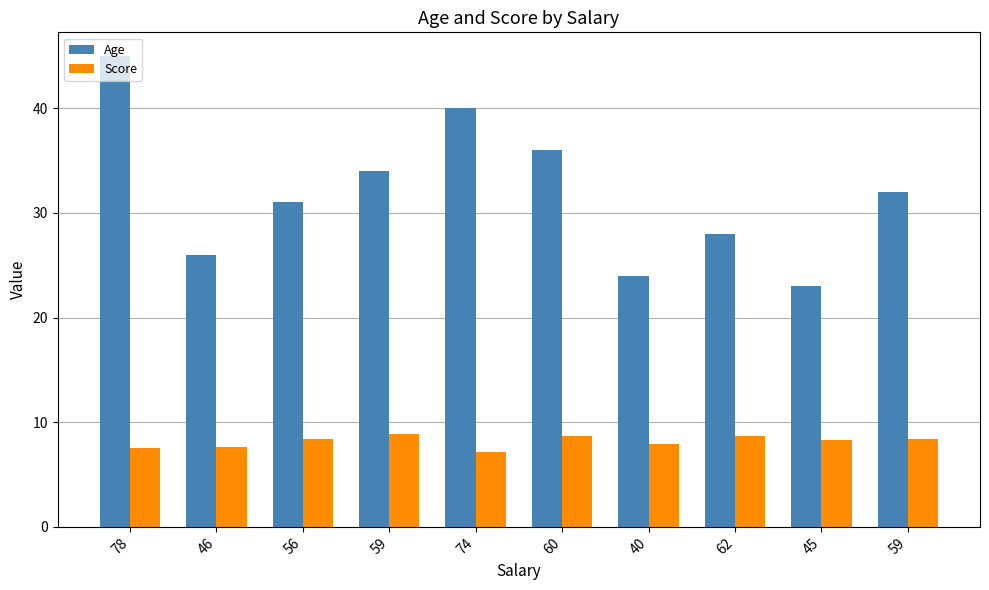

The Age series shows 57.0 at 59. True or false?

False